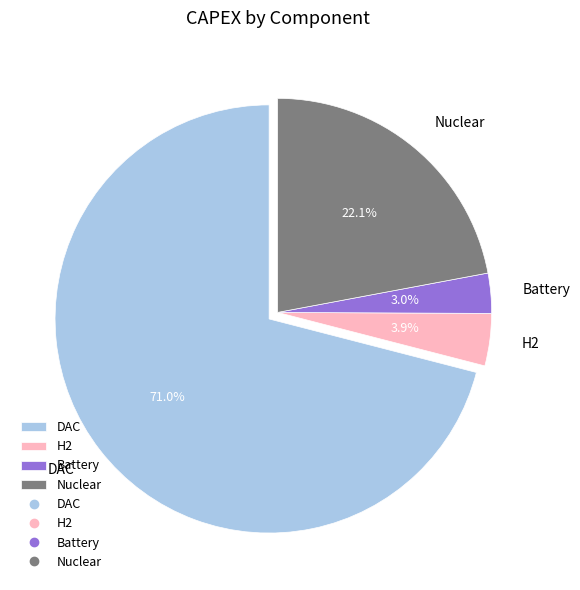

Rank the categories by value from lowest to highest.

Battery, H2, Nuclear, DAC